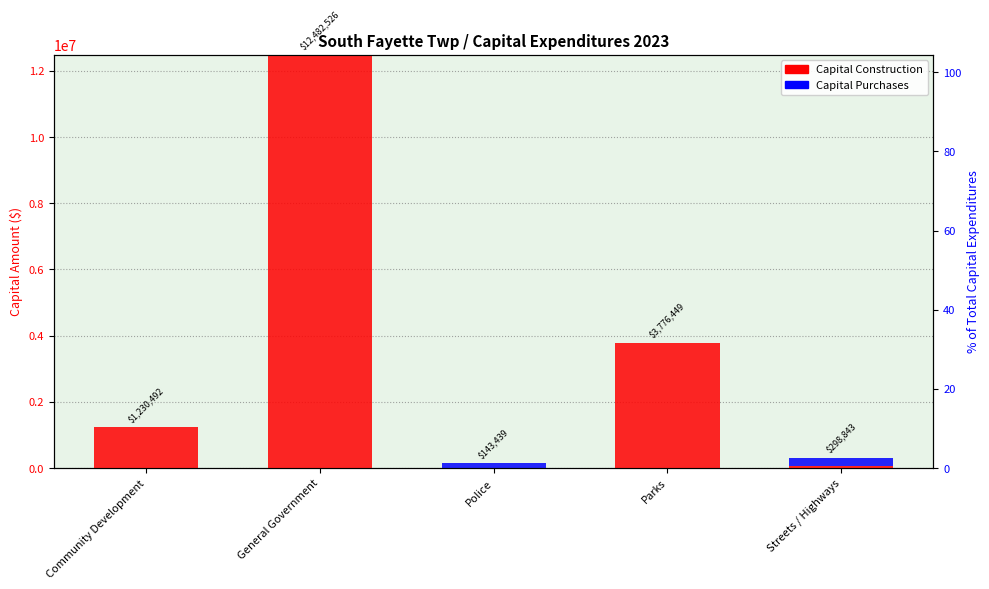

What is the difference between the highest and lowest values at Parks?

3776449